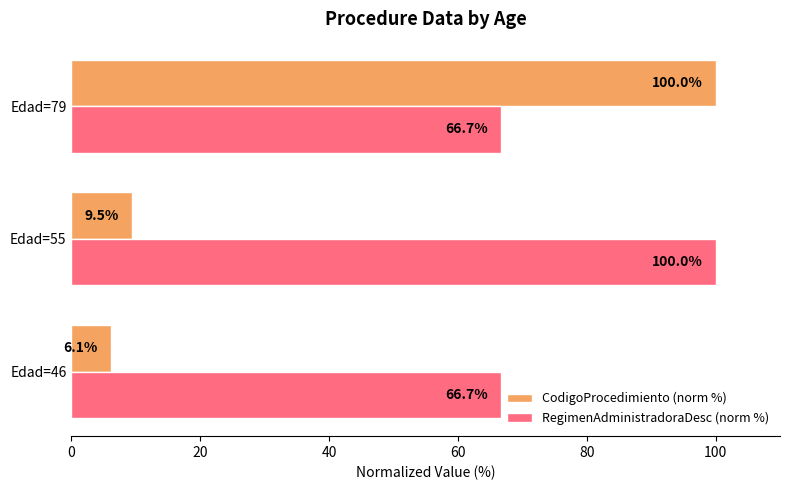

Which series has the largest range (max minus min)?

CodigoProcedimiento (norm %)